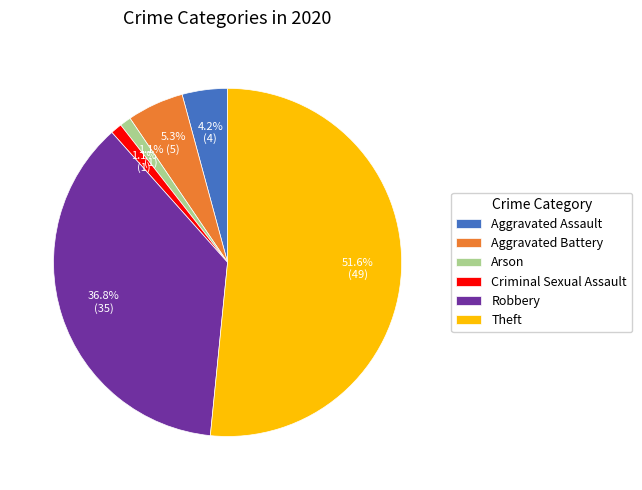

Which has a higher value, Arson or Aggravated Battery?

Aggravated Battery